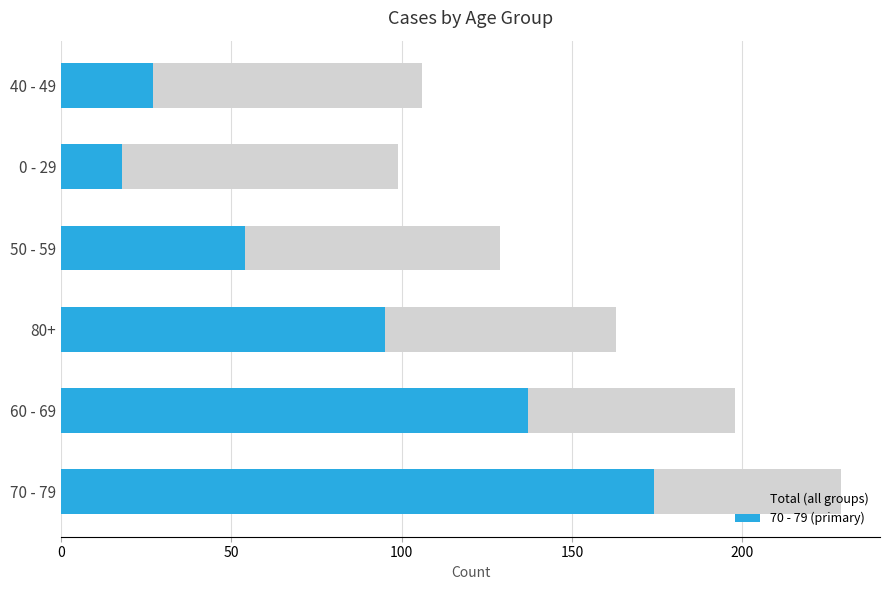

How many groups of bars are there?

6